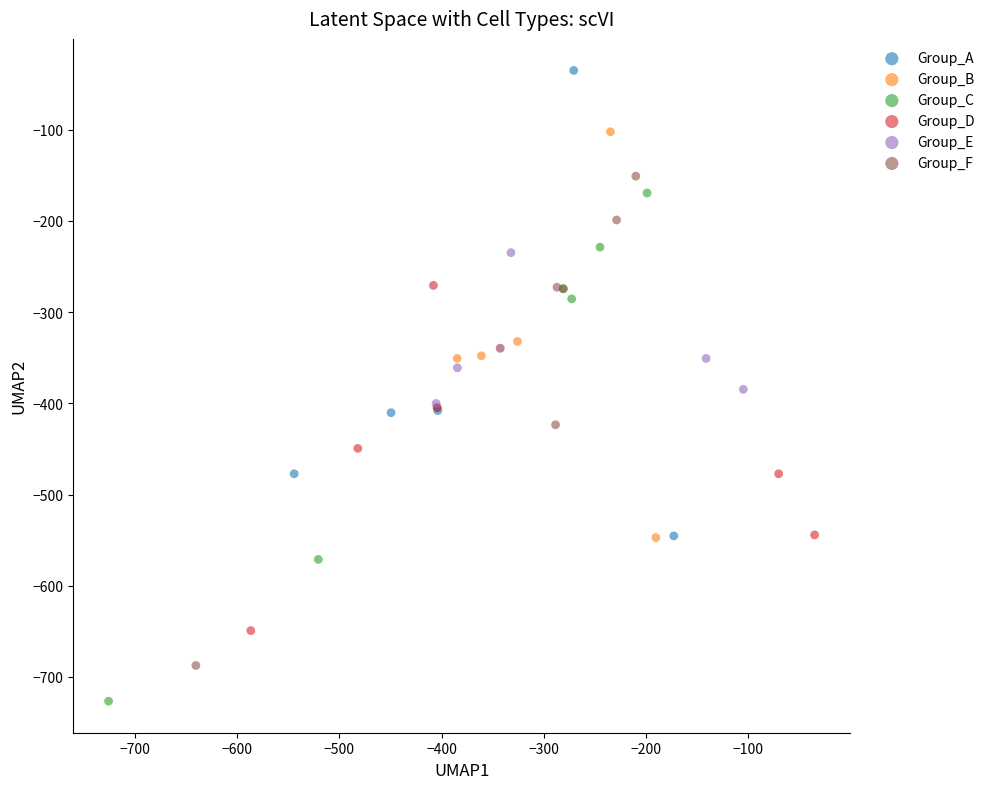

Which series contains the lowest Y value?

Group_C